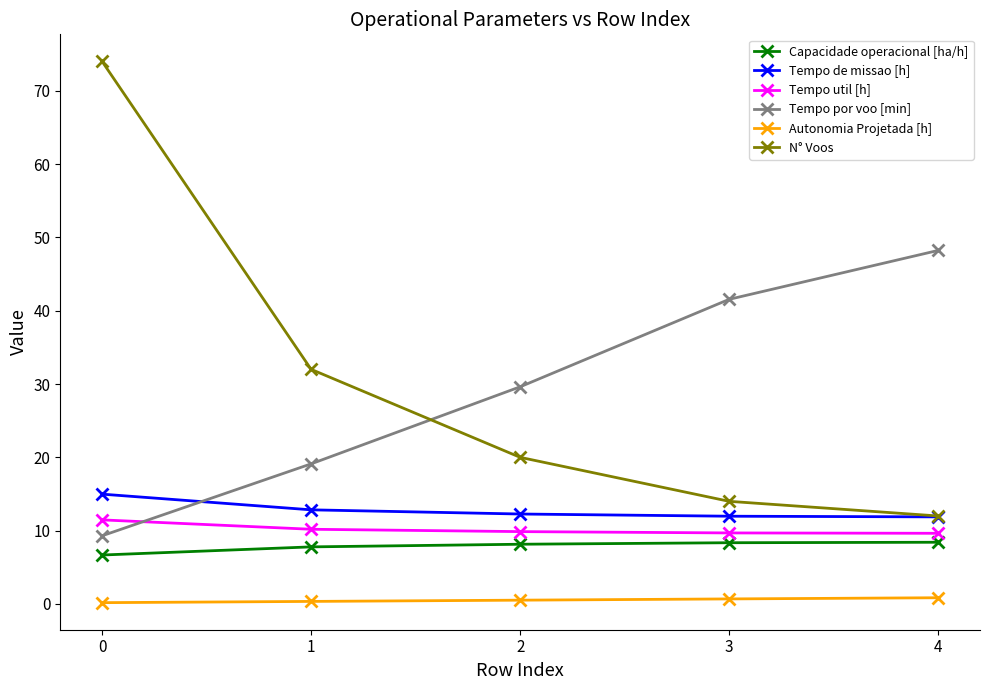

How many values in the N° Voos series are below 20?

2